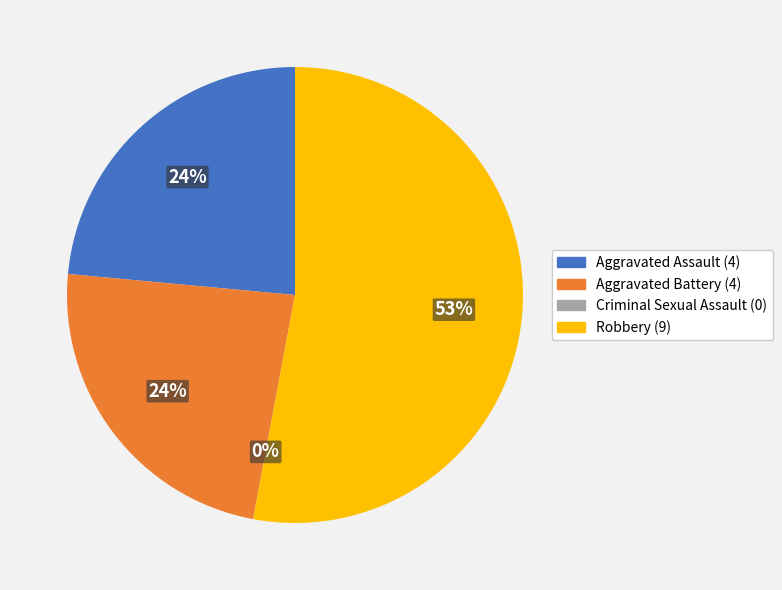

To the nearest percent, what is the combined percentage of Criminal Sexual Assault and Aggravated Assault?

24%